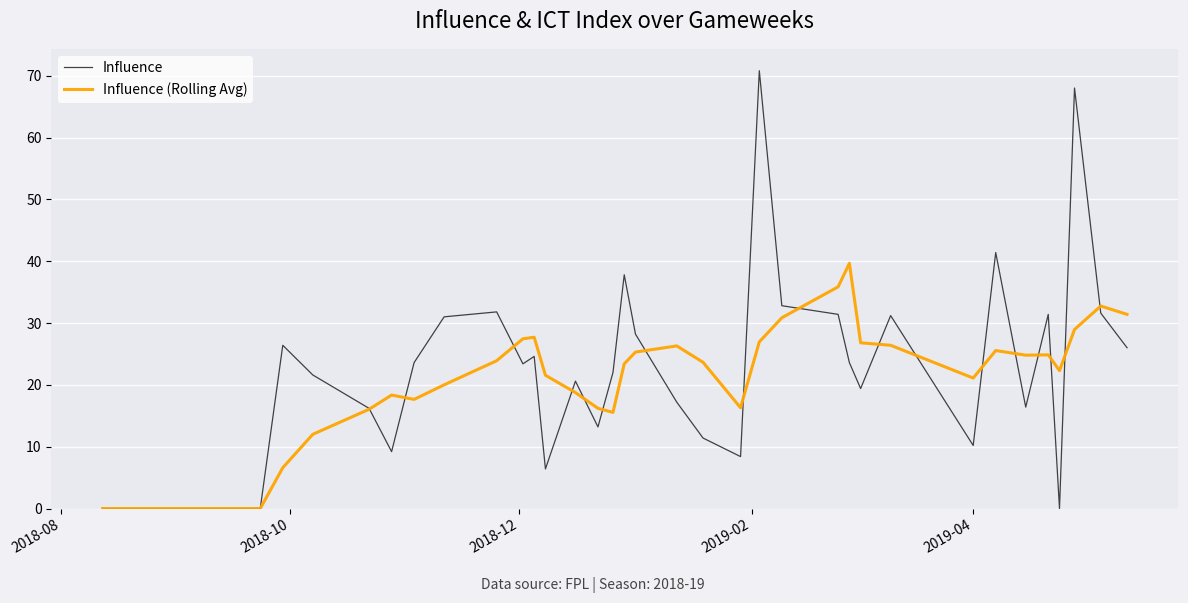

List the series in order of their peak value, lowest first.

Influence (Rolling Avg), Influence